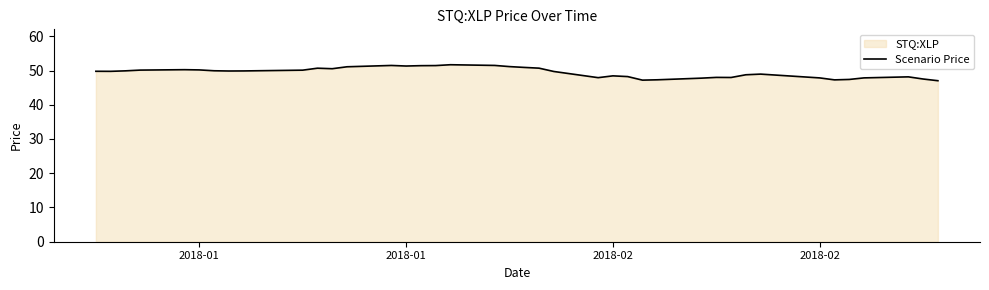

How many lines are shown in the chart?

1